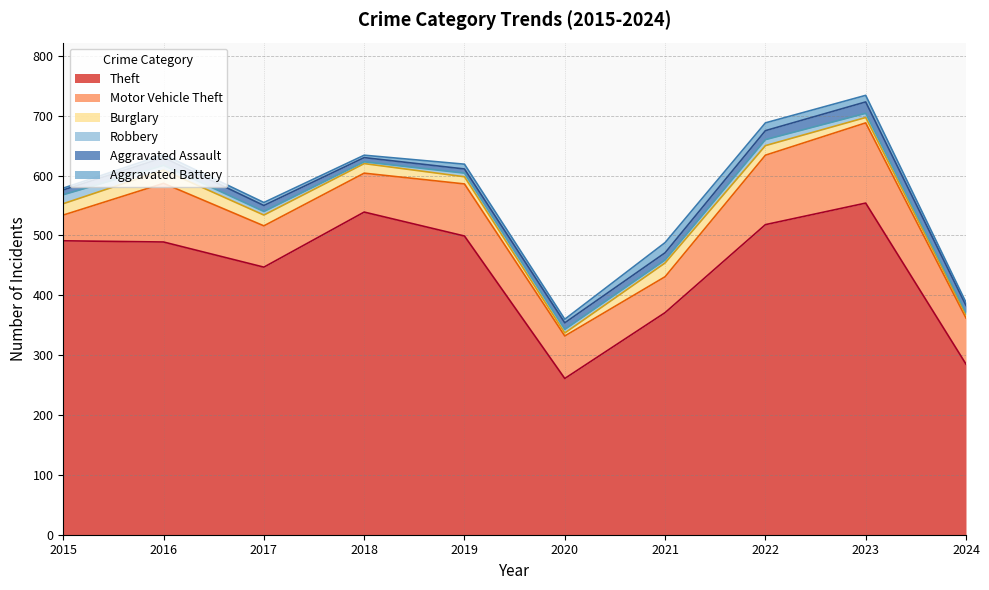

Read the Aggravated Battery value at 2020.

6